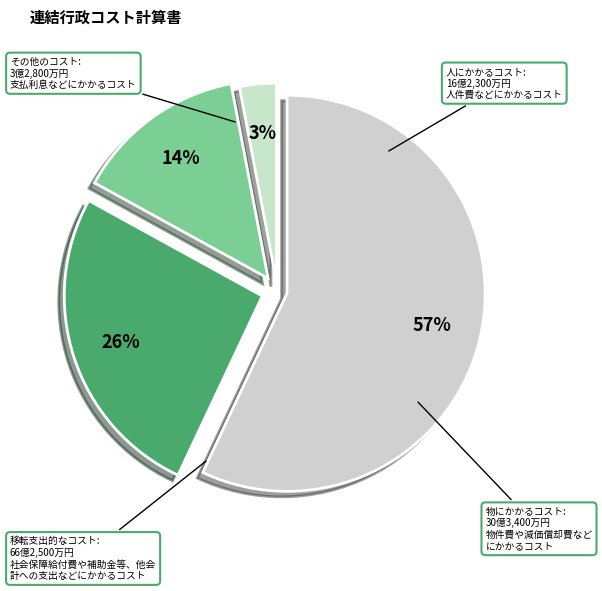

Rank the categories by value from lowest to highest.

3, 2, 1, 0